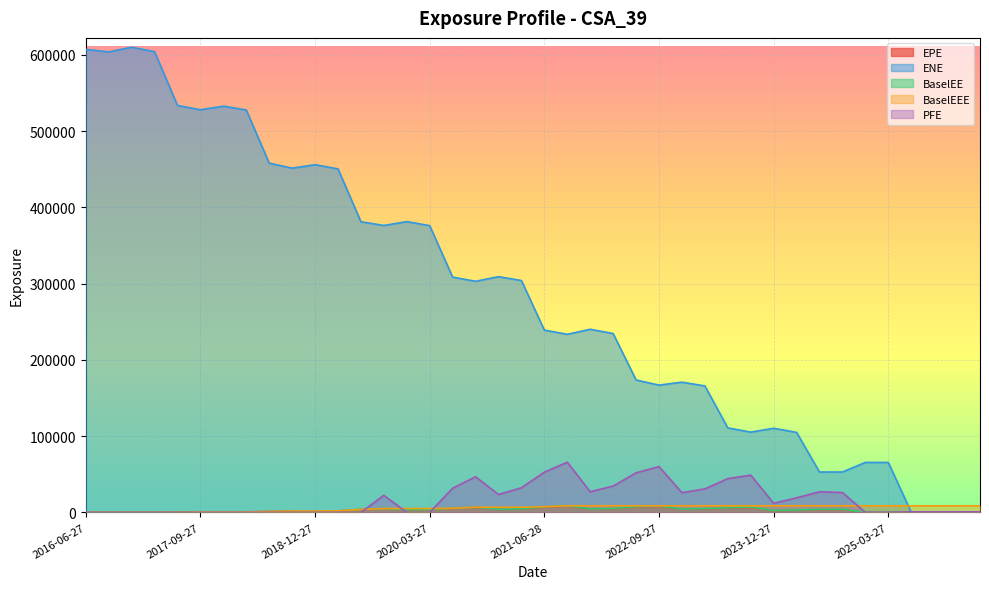

At which category is the sum across all series the highest?

2016-12-28